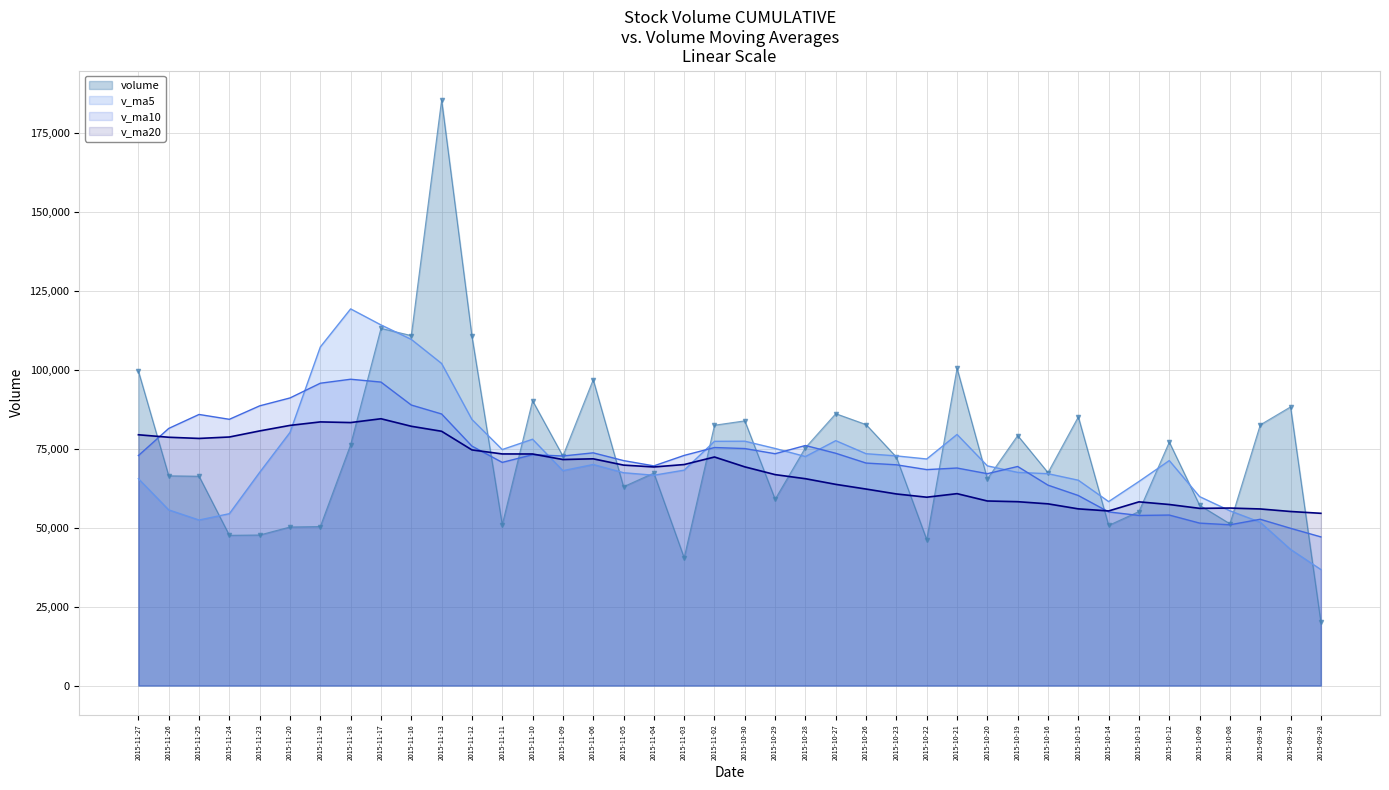

How many series are shown in this chart?

4